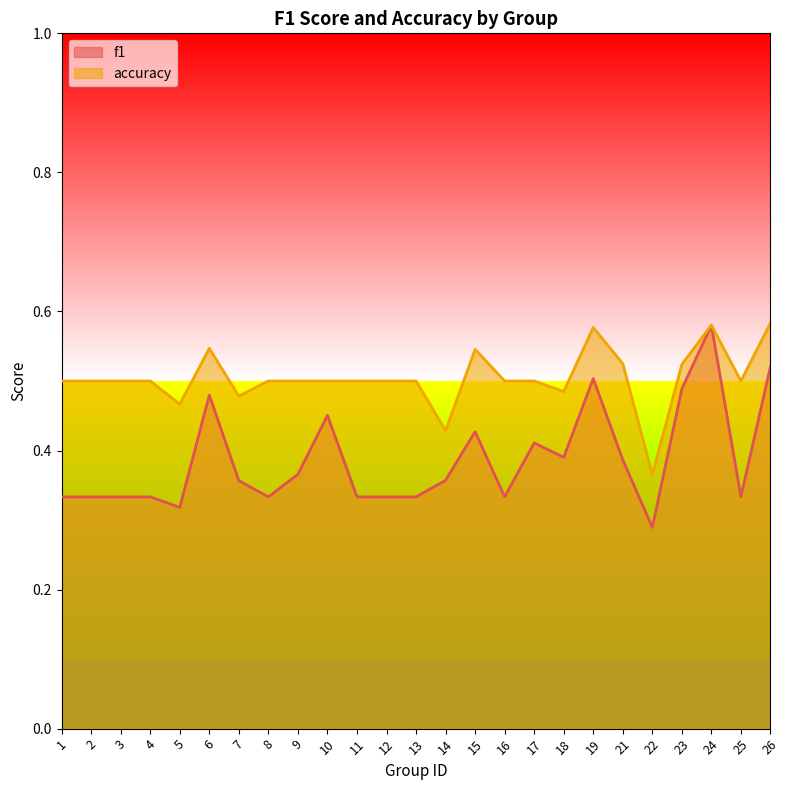

True or false: f1 and accuracy intersect in this chart.

False